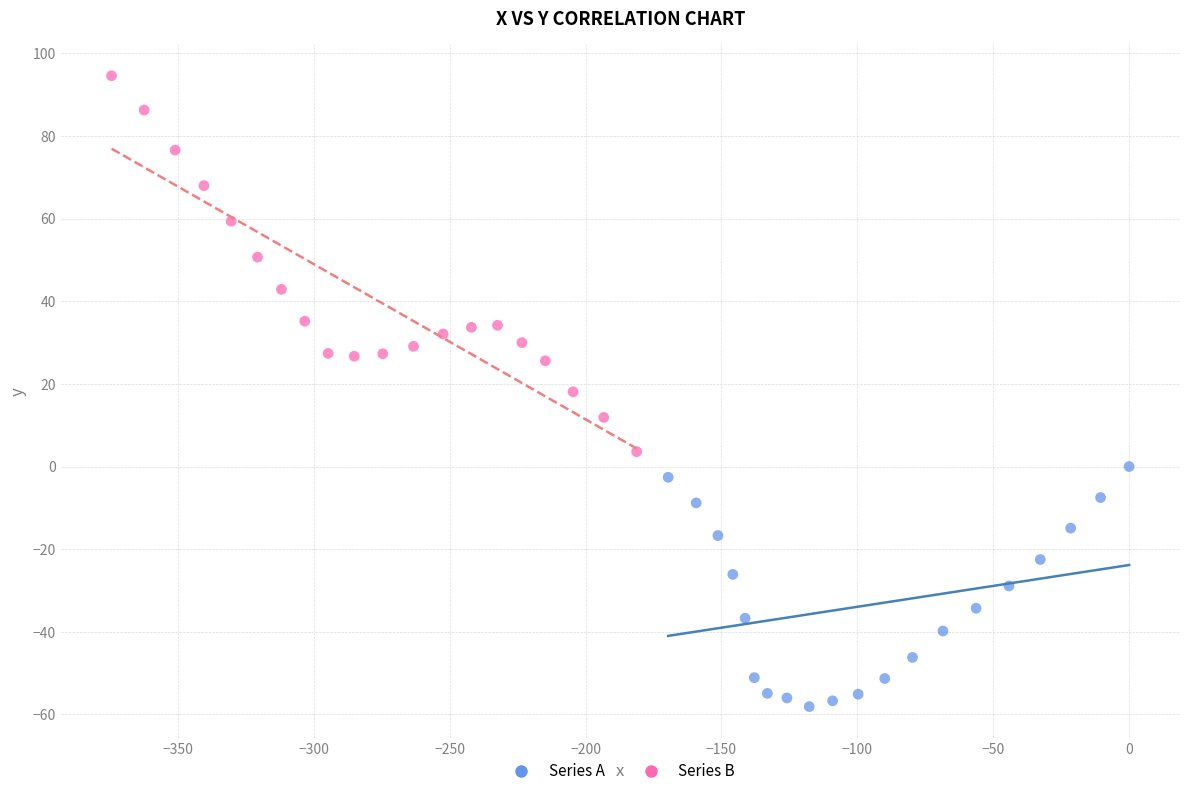

Which series has the widest spread of Y values?

Series B